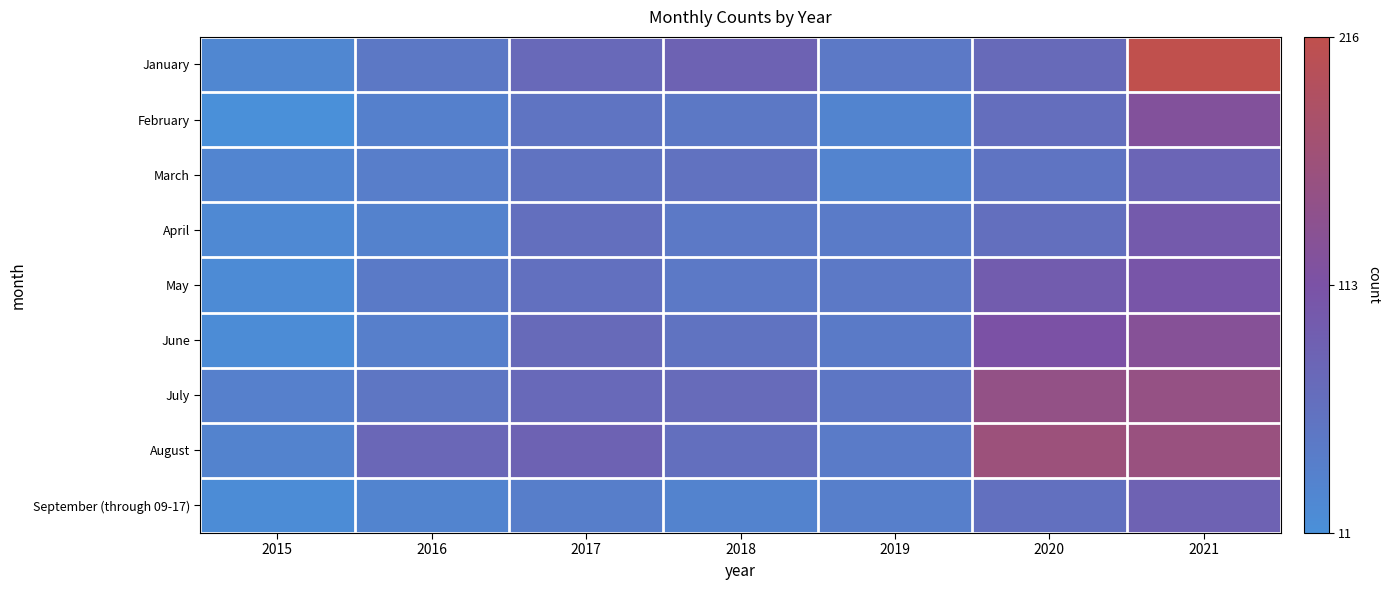

At how many categories does at least one series exceed 20?

7